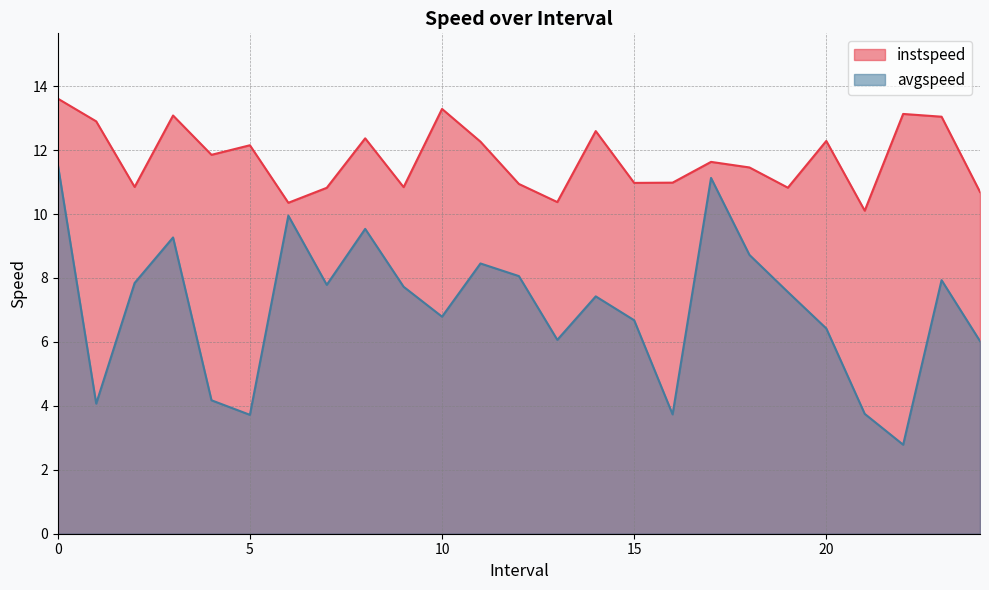

True or false: instspeed and avgspeed intersect in this chart.

False